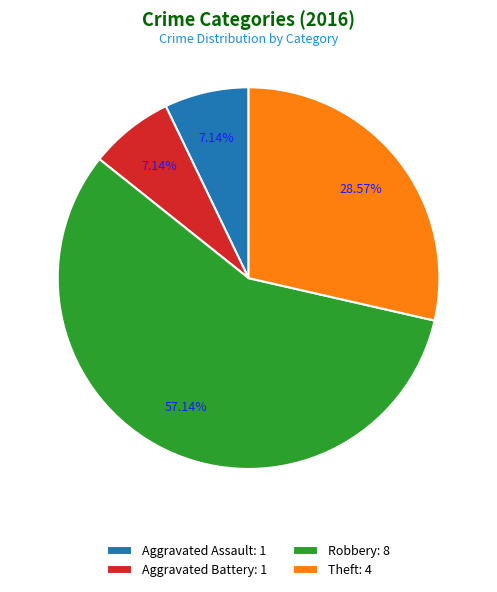

To the nearest percent, what is the difference between the largest and smallest slice percentages?

50%